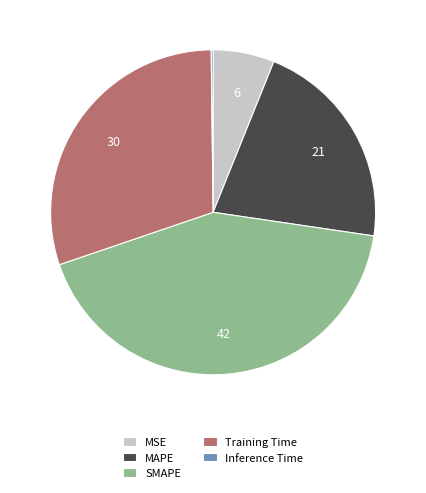

Is MSE the majority of the pie?

No